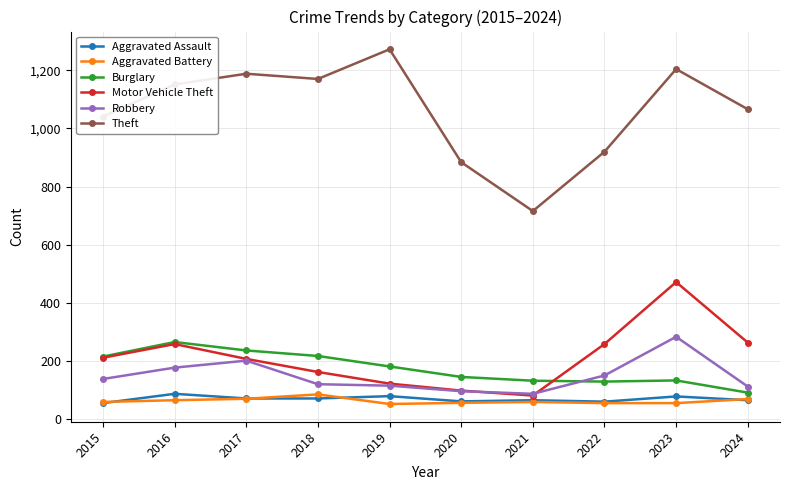

At how many categories does at least one series exceed 161?

10